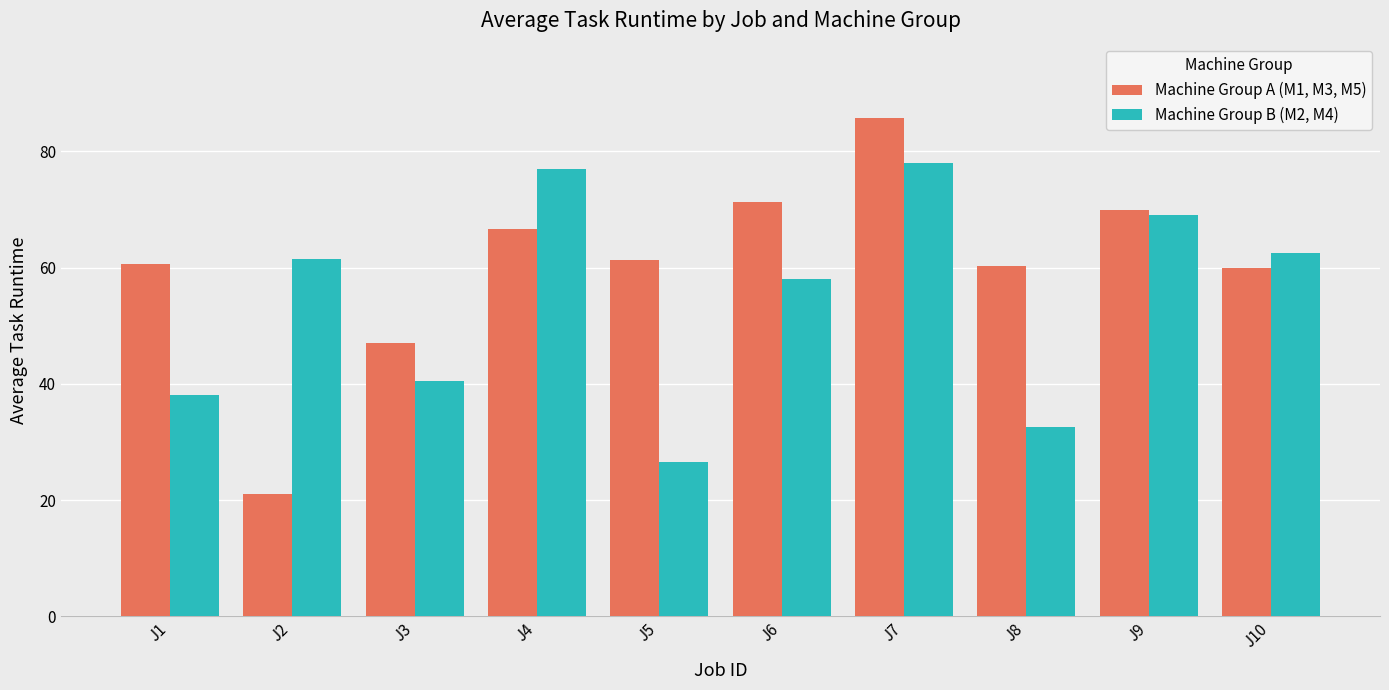

Which series has the widest spread of values?

Machine Group A (M1, M3, M5)